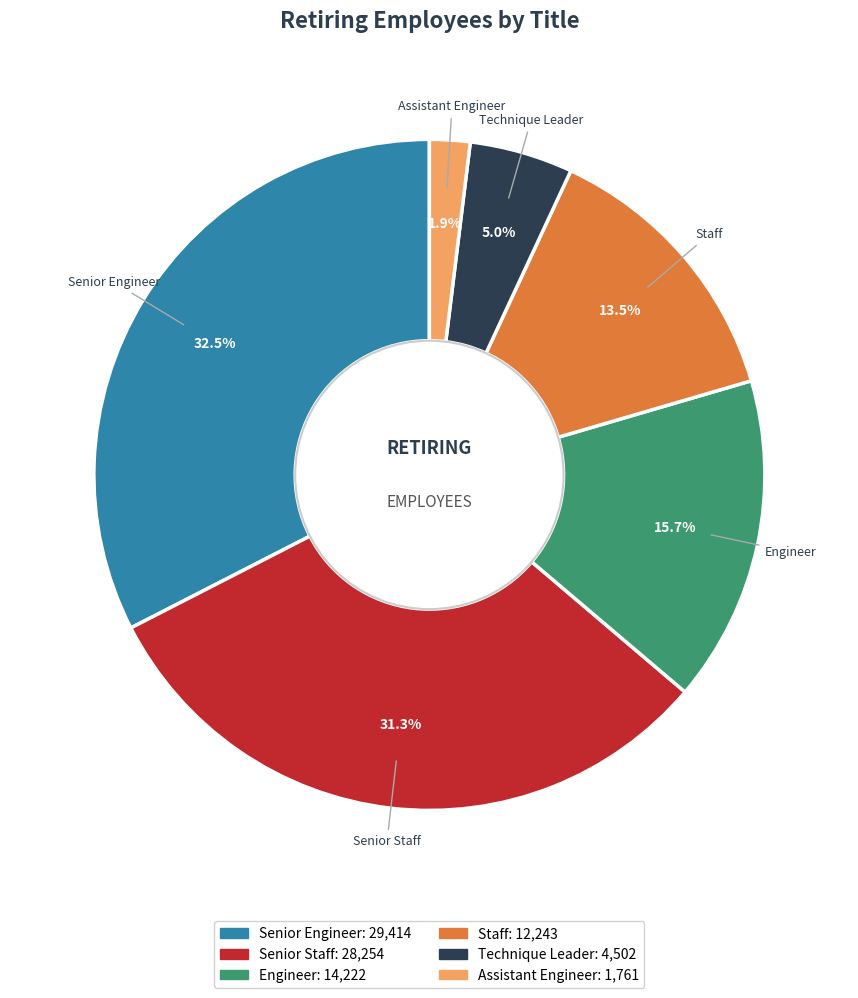

Which category has the smallest portion of the pie?

Assistant Engineer